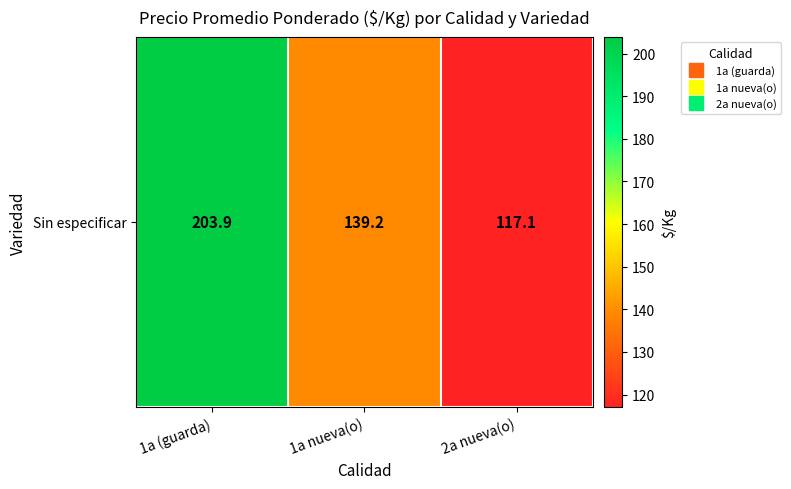

Which category has the lowest value across all series?

2a nueva(o)